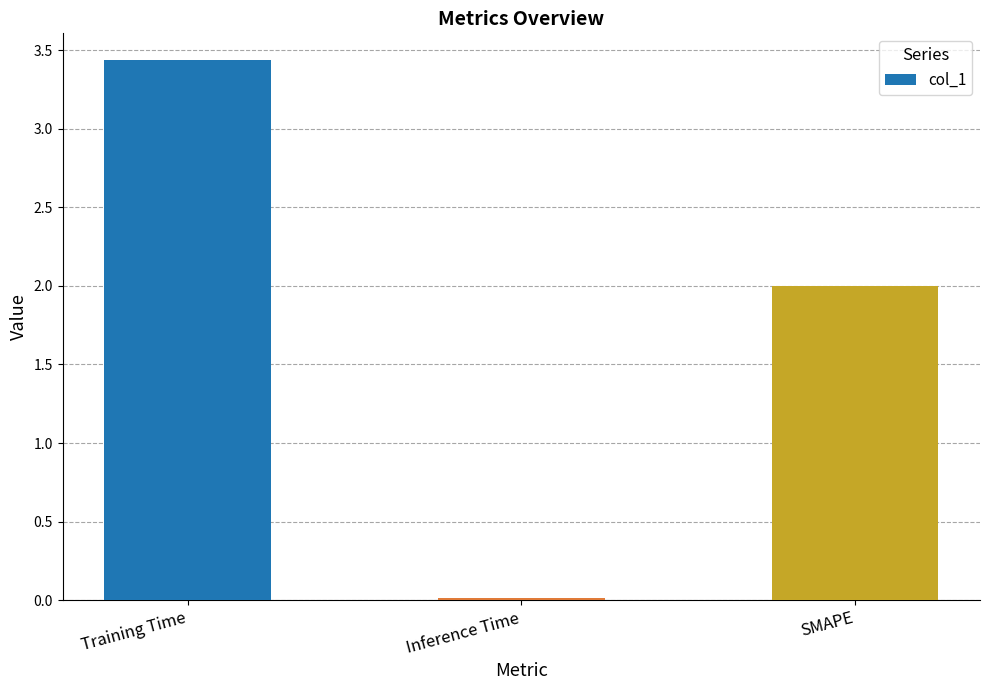

What is the ratio of the value at Training Time to the value at SMAPE?

1.7